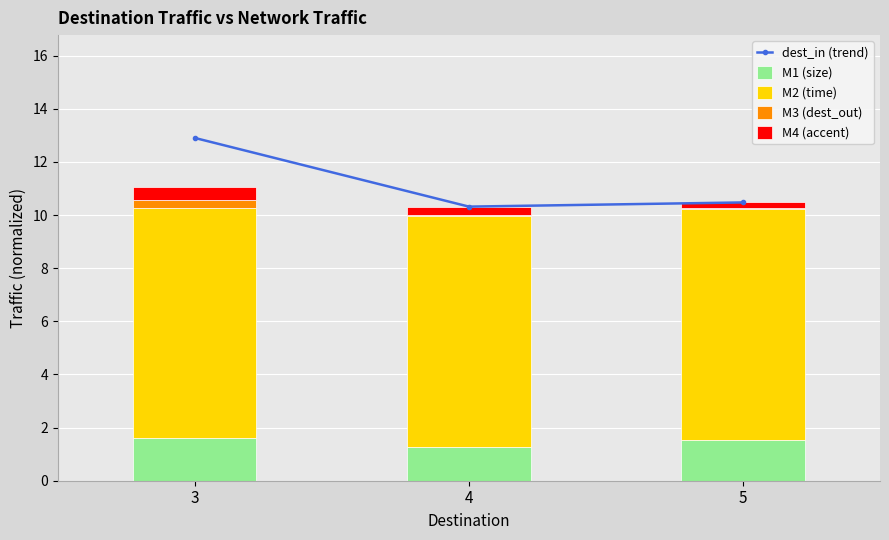

List the series in order of their peak value, lowest first.

M3 (dest_out), M4 (accent), M1 (size), M2 (time), dest_in (trend)